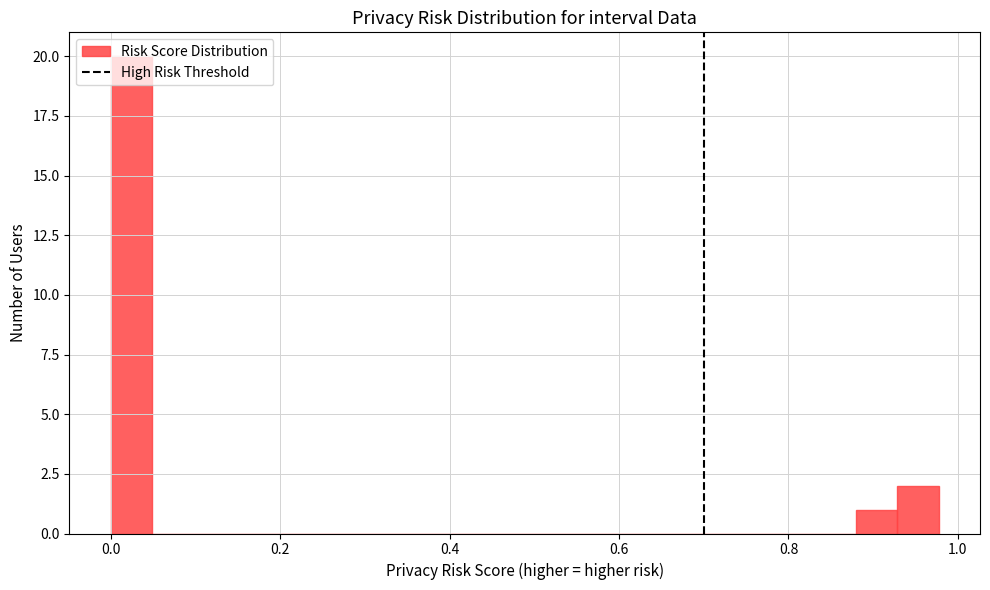

Read against the x-axis, roughly where is the centre of the tallest bar?

0.02